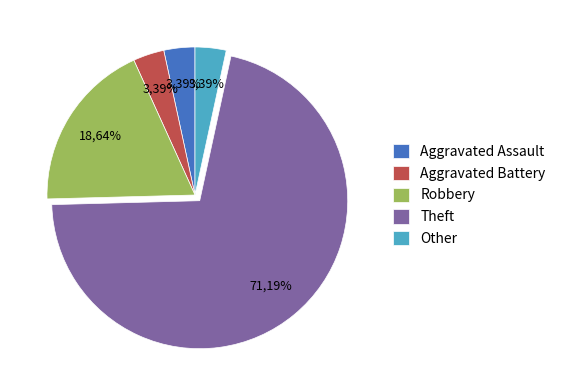

To the nearest percent, what is the difference between the largest and smallest slice percentages?

68%